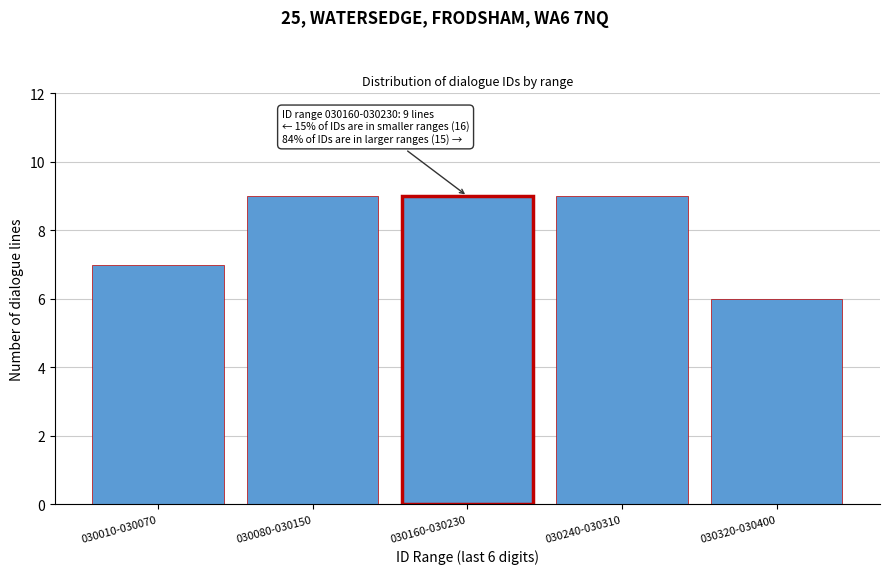

Reading right to left, extract all data points from this chart.

6	9	9	9	7